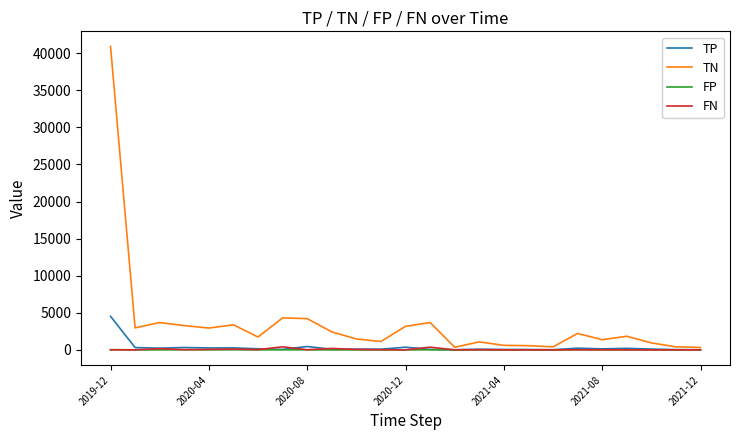

Which series has the widest spread of values?

TN